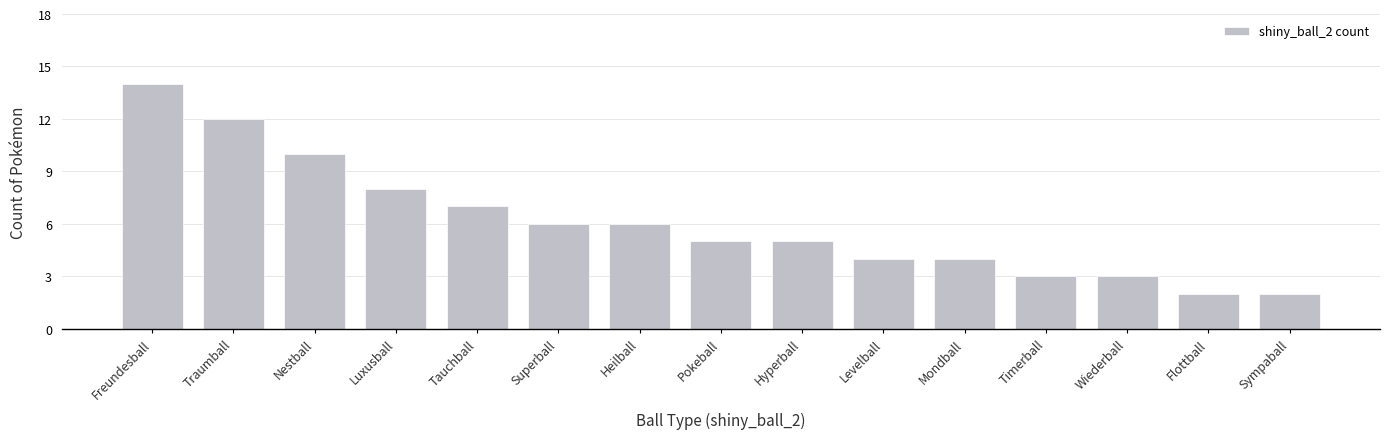

The value at Mondball is 7. True or false?

False